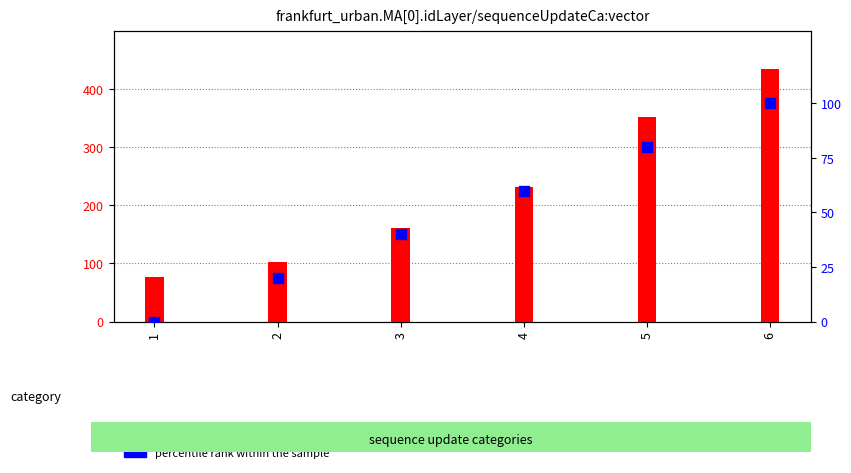

What are all the series names shown in the legend?

X values, percentile rank within the sample